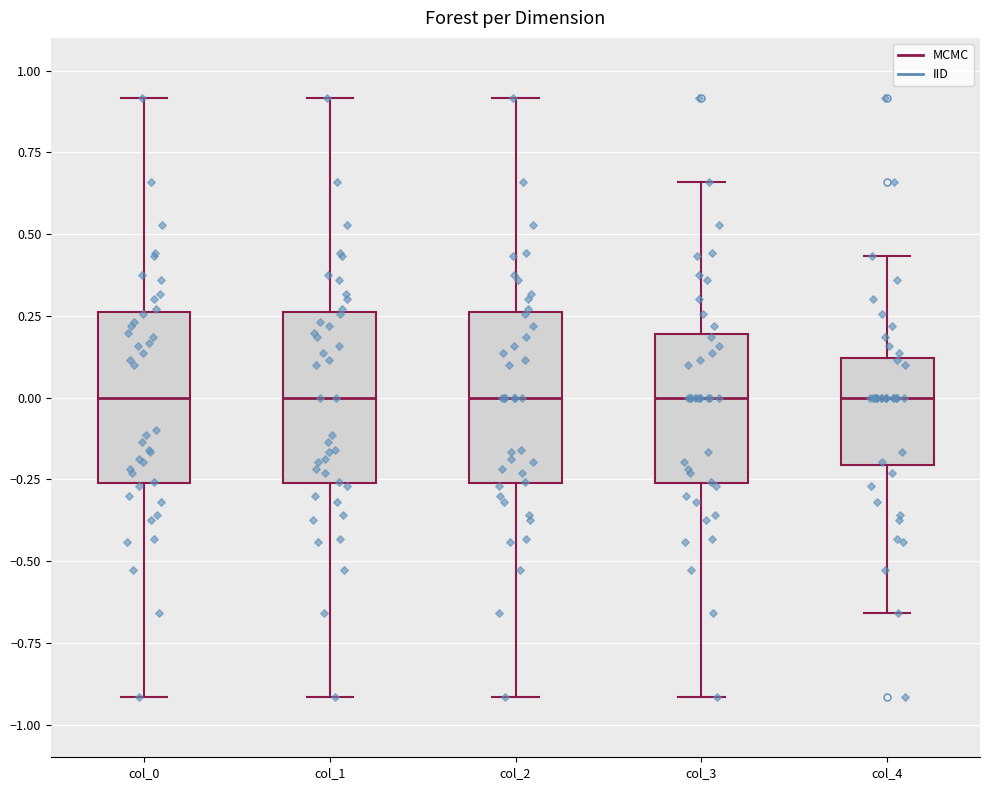

Reading left to right, transcribe this box plot: for each box, give where its median line is, the range the box spans, and where its two whiskers end, as read against the y-axis. The values are not printed on the chart, so give them approximately, as read against the axis.

col_0: median 0.00, box -0.25 to 0.25, whiskers -0.90 to 0.90
col_1: median 0.00, box -0.25 to 0.25, whiskers -0.90 to 0.90
col_2: median 0.00, box -0.25 to 0.25, whiskers -0.90 to 0.90
col_3: median 0.00, box -0.25 to 0.20, whiskers -0.90 to 0.65
col_4: median 0.00, box -0.20 to 0.10, whiskers -0.65 to 0.45